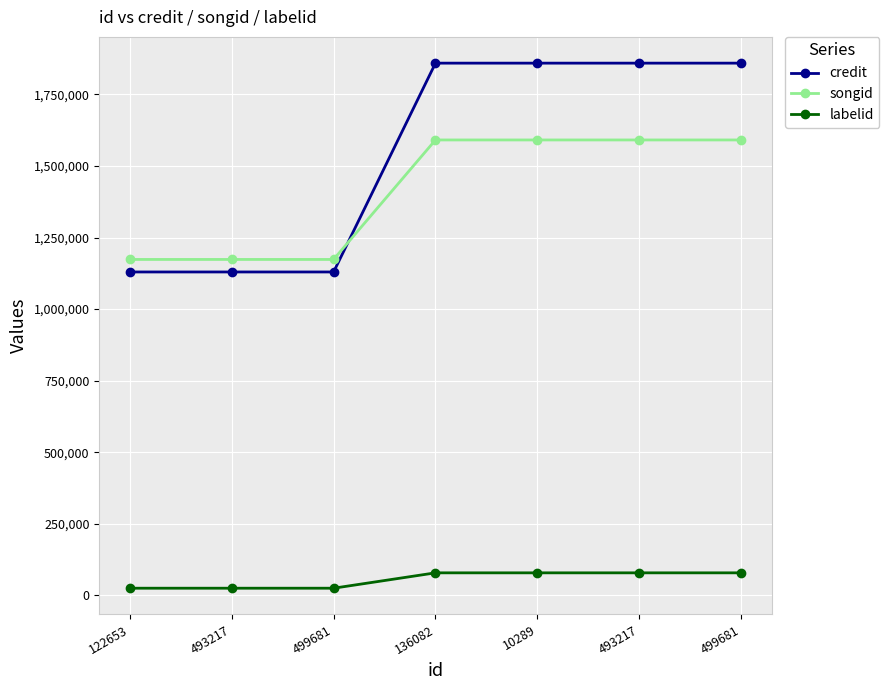

At which category is the sum across all series the highest?

136082